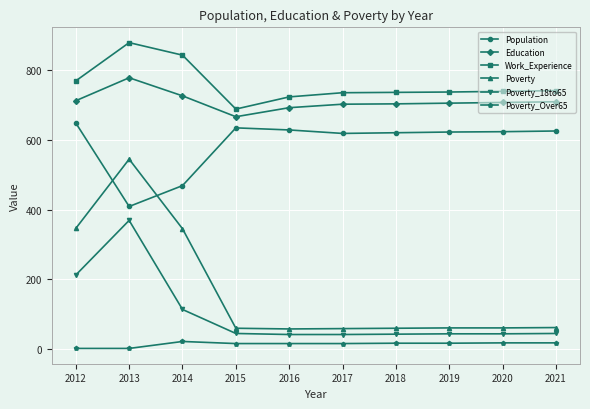

Is this an area chart (filled region under the line)?

No